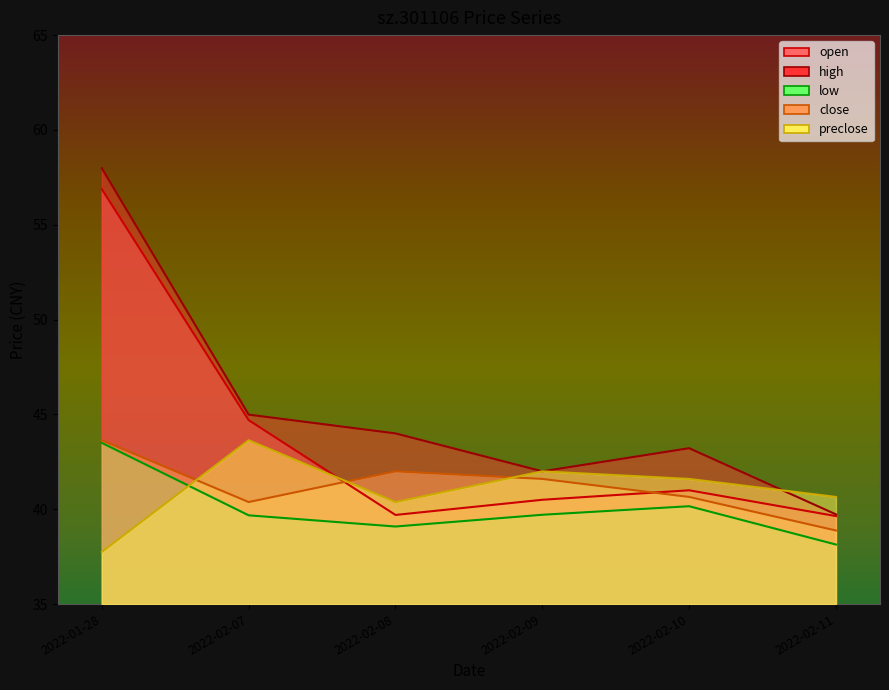

The high series shows 25.6 at 2022-01-28. True or false?

False